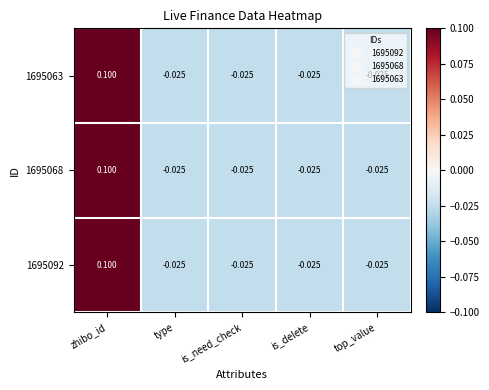

Which category has the highest value in the 1695068 series?

zhibo_id